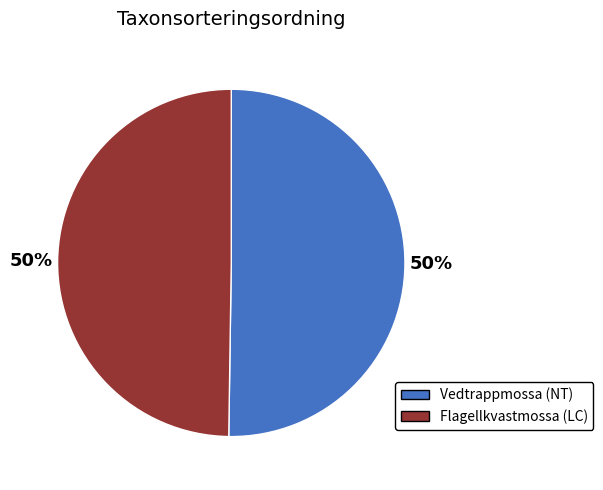

How many slices are in this pie chart?

2